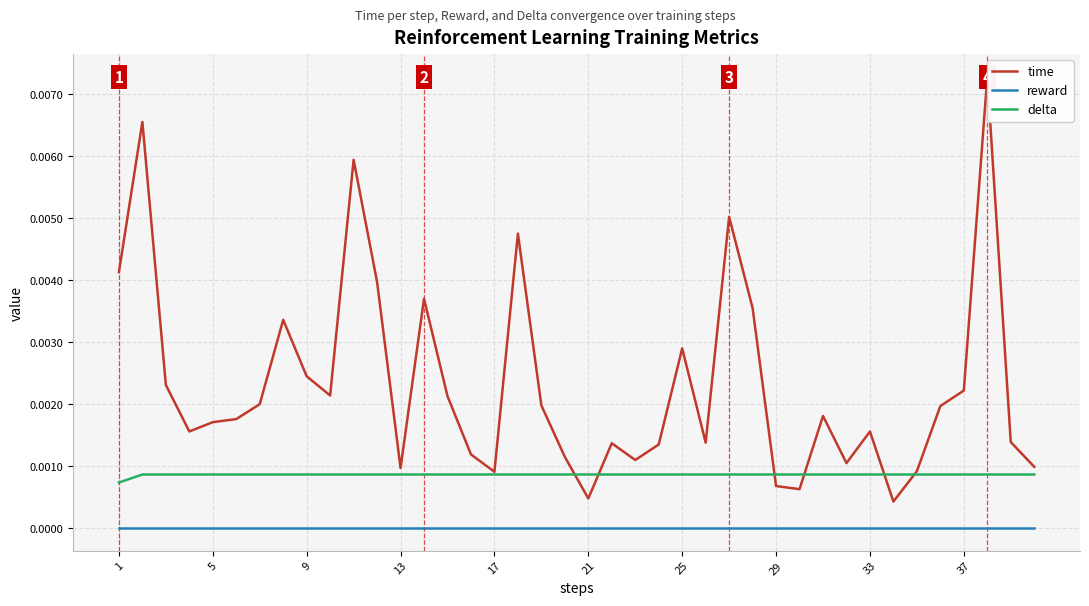

True or false: reward and delta cross at least once.

False